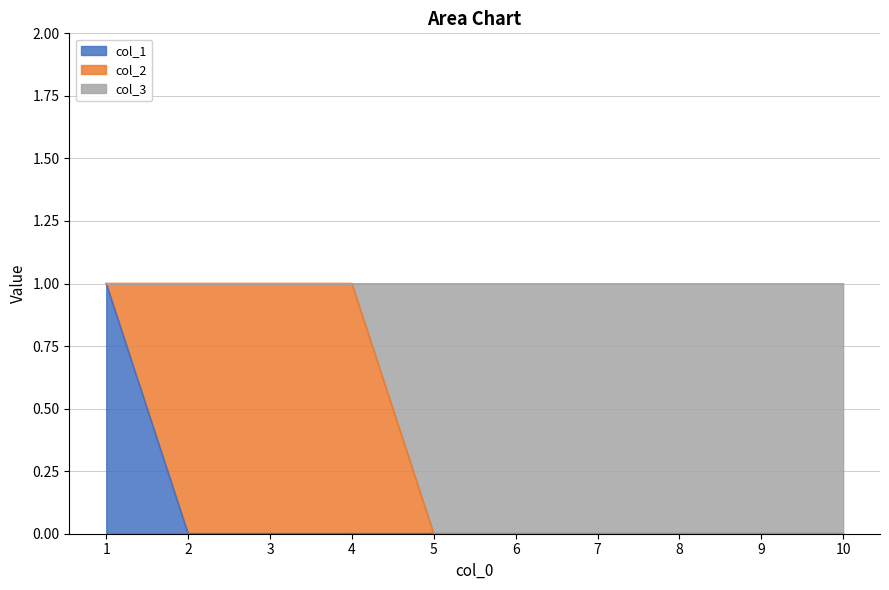

Is it true that col_1 equals 1 at 1?

True